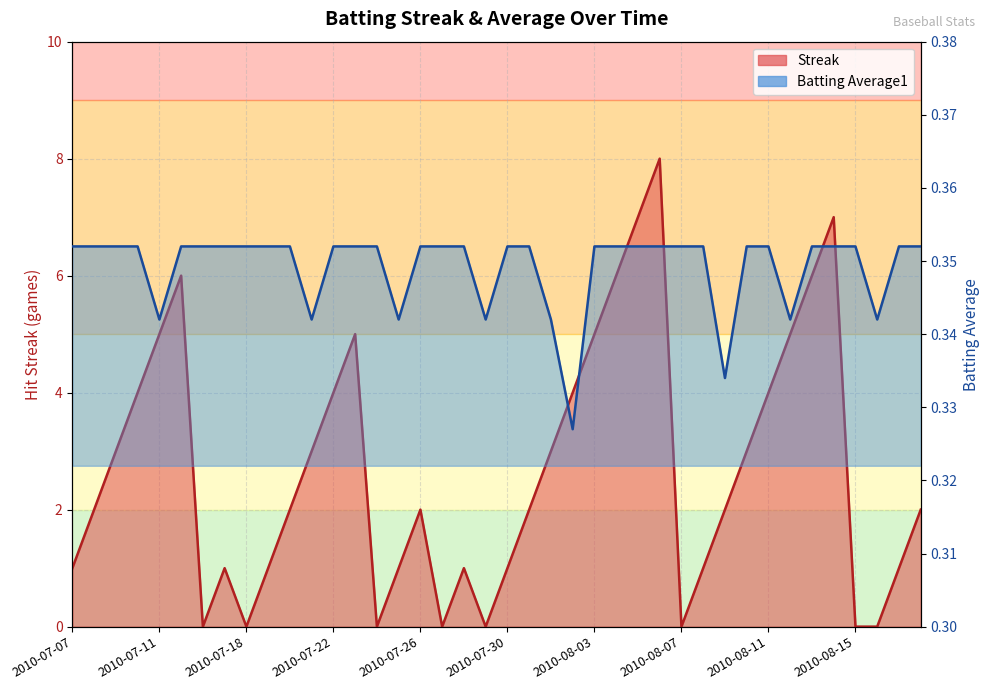

What is the label of the 30th point from the right?

2010-07-20